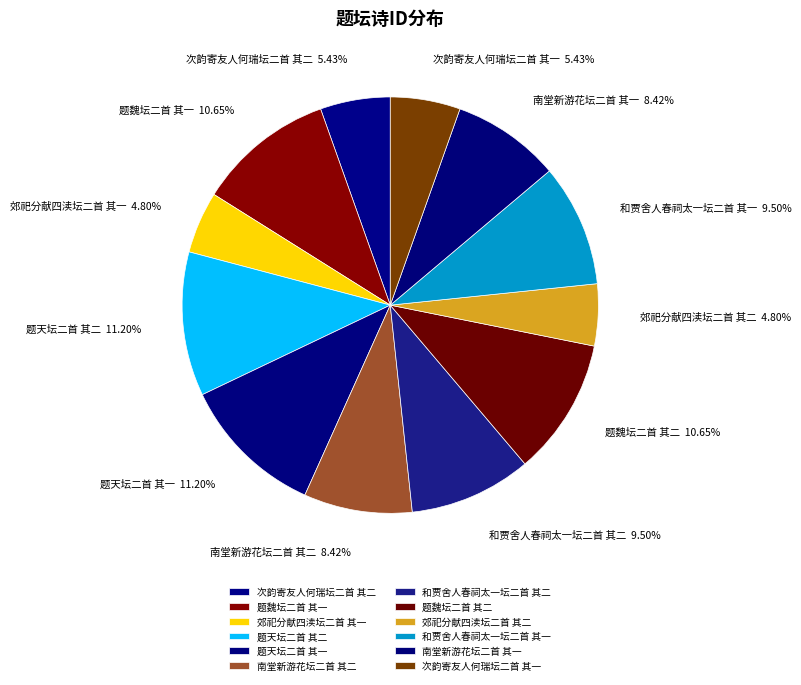

Count the number of slices in the pie.

12